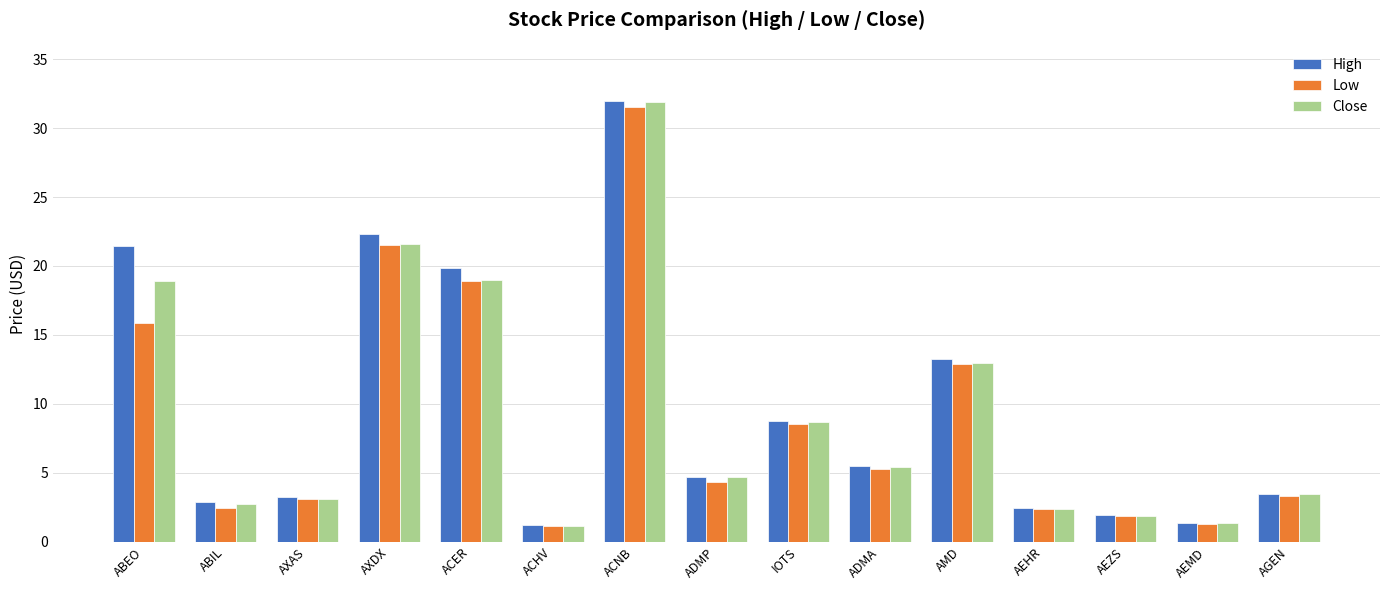

Is the value of Close at AXDX greater than the value of High at AXAS?

Yes